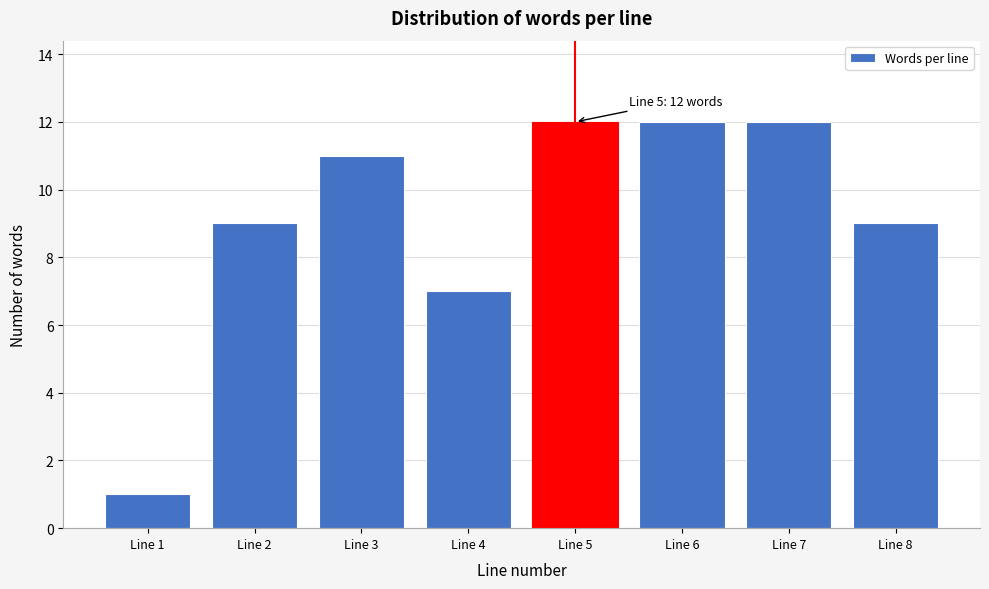

Reading left to right, what are all the values shown in this chart?

Line 1=1	Line 2=9	Line 3=11	Line 4=7	Line 5=12	Line 6=12	Line 7=12	Line 8=9